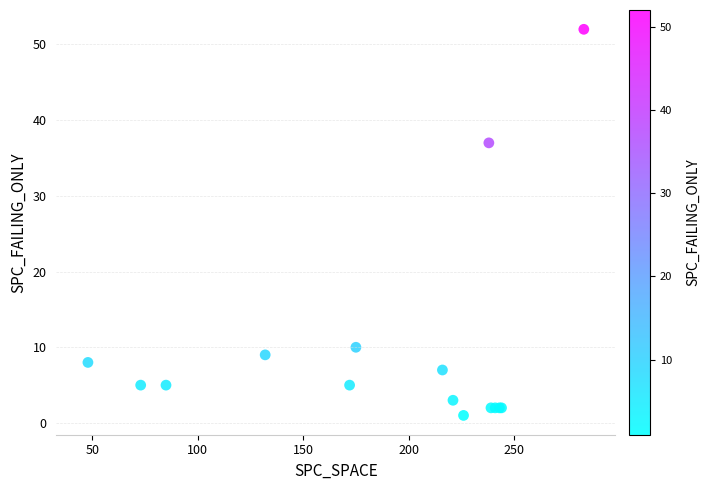

What Y value in the scatter plot is closest to 26?

37